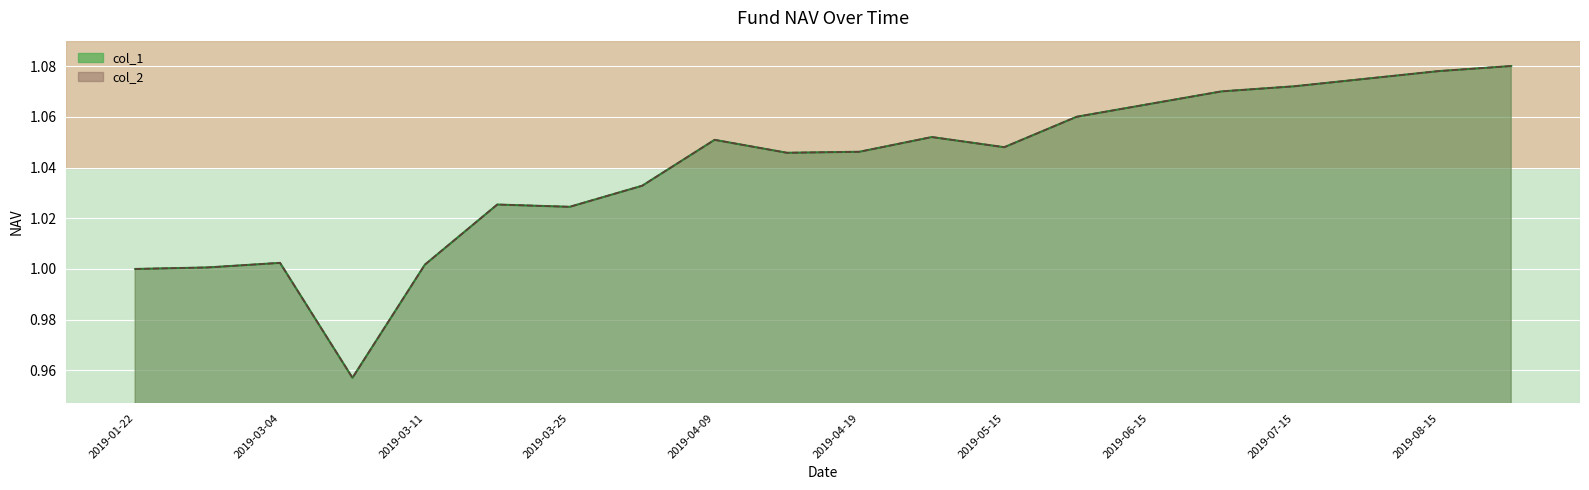

Read the col_1 value at 2019-07-15.

1.1